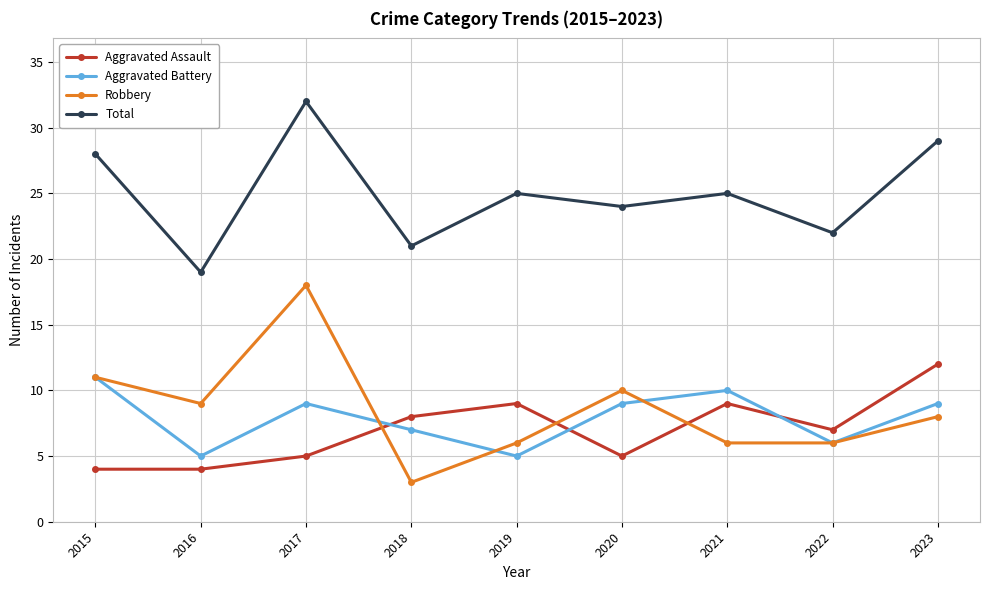

What is the maximum value shown in the chart?

32